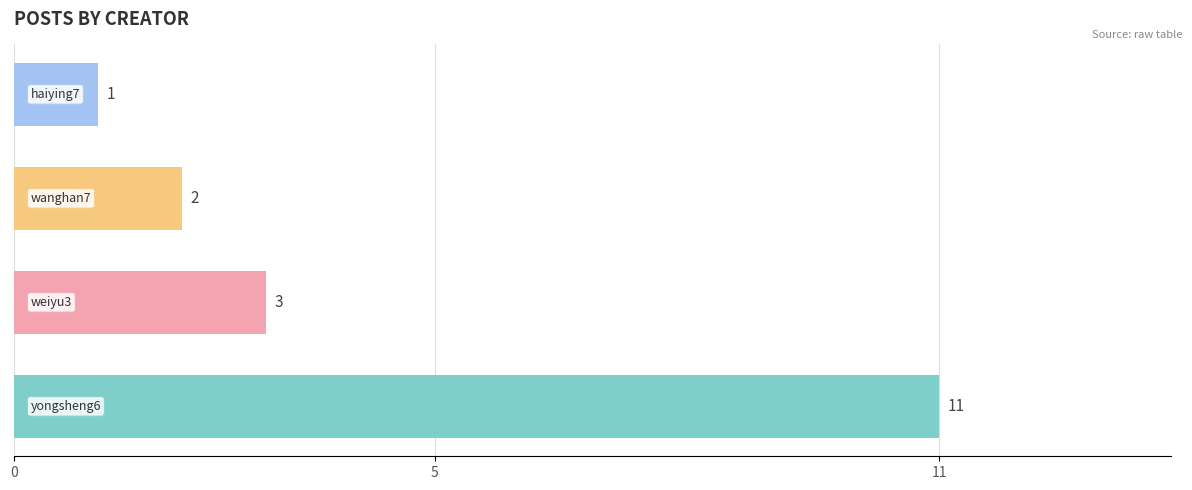

Reading bottom to top, what are all the values shown in this chart?

11	3	2	1